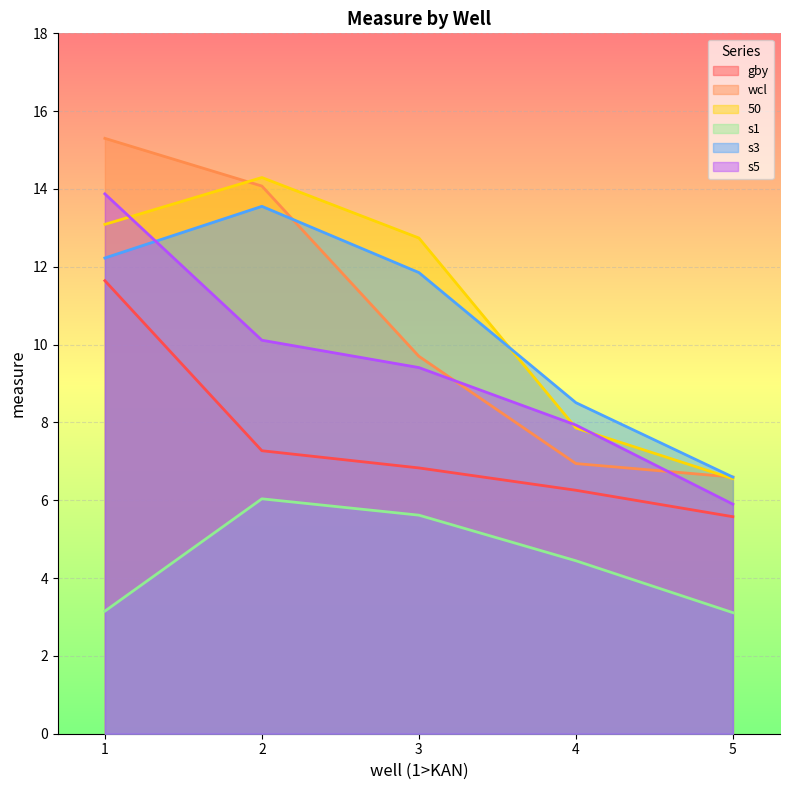

What is the sum of all s1 values?

22.4